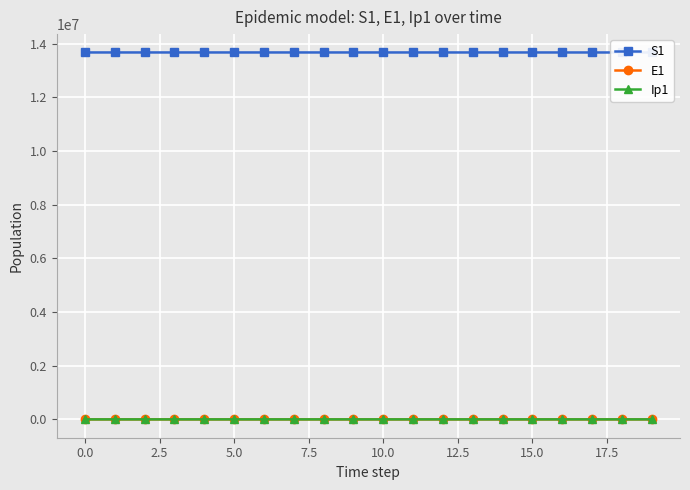

True or false: Ip1 and E1 intersect in this chart.

False